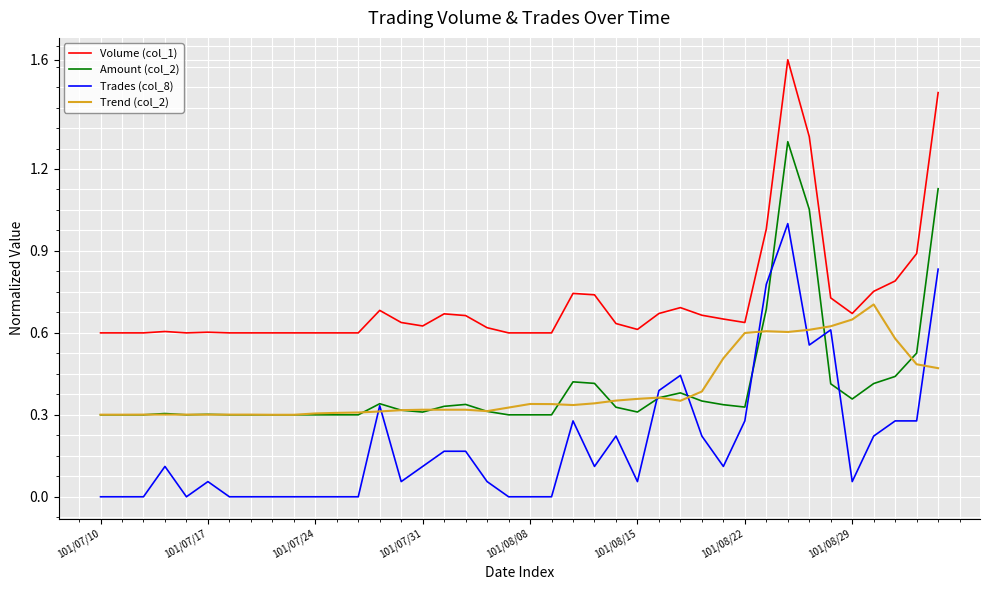

True or false: Amount (col_2) and Volume (col_1) intersect in this chart.

False